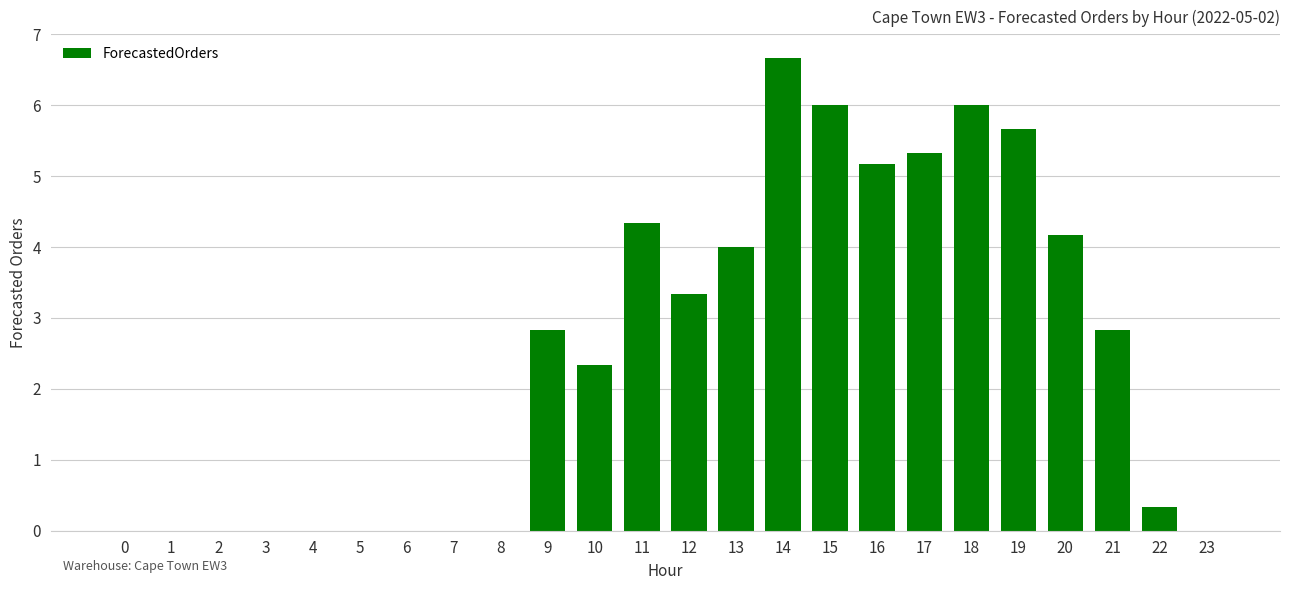

What is the sum of all values?

59.0